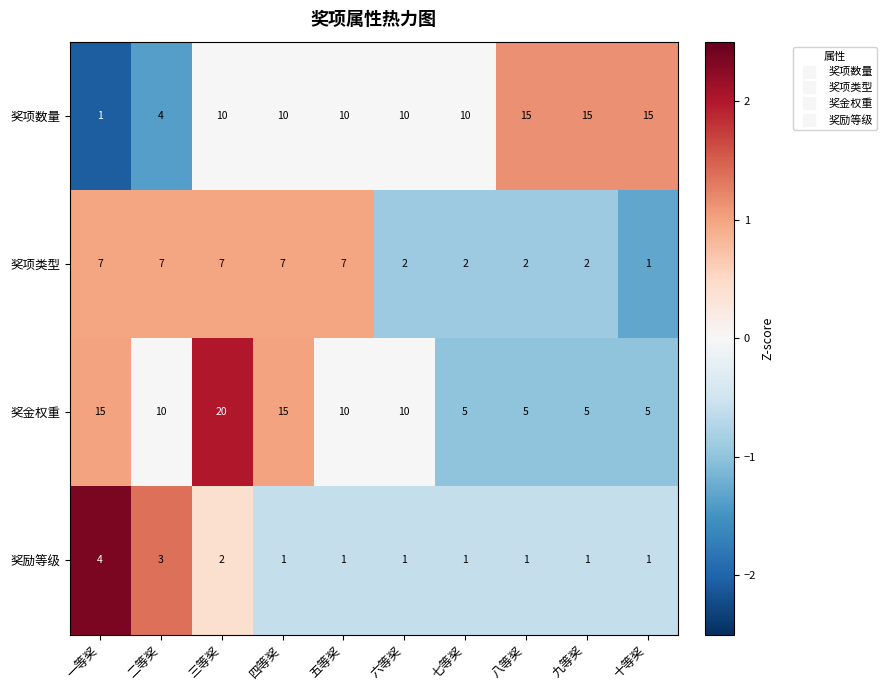

What is the sum of the 奖项类型 values at 二等奖 and 一等奖?

14